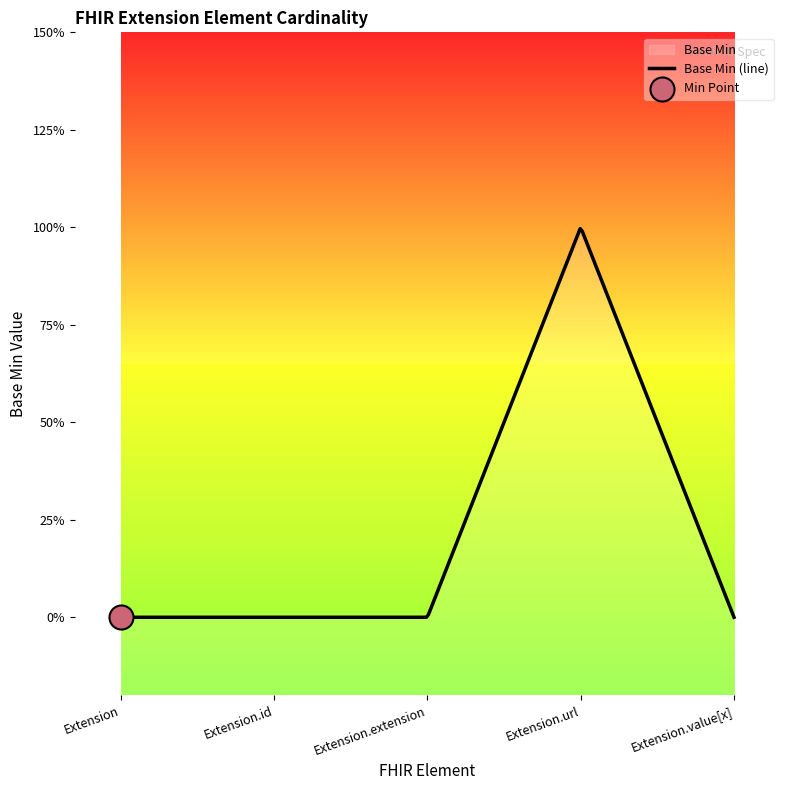

Between Extension.url and Extension, which is larger?

Extension.url